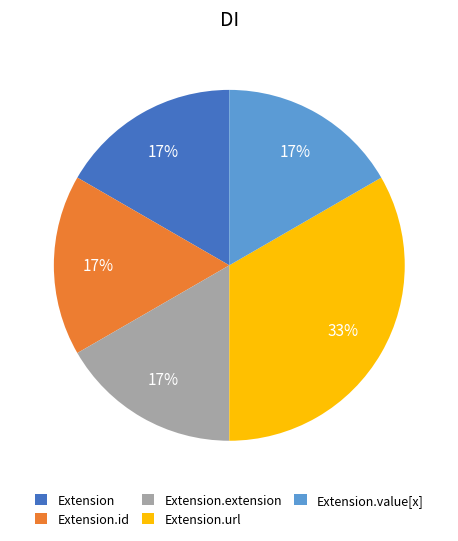

Do Extension.value[x] and Extension.id together represent more than half of the pie?

No